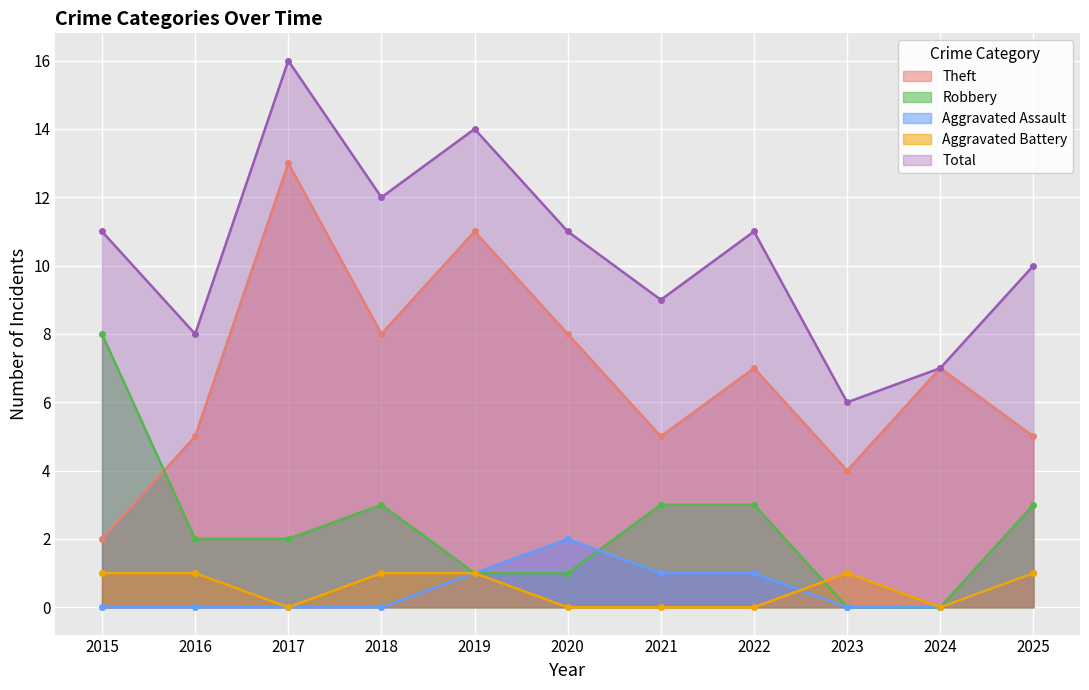

How many lines are shown in the chart?

5